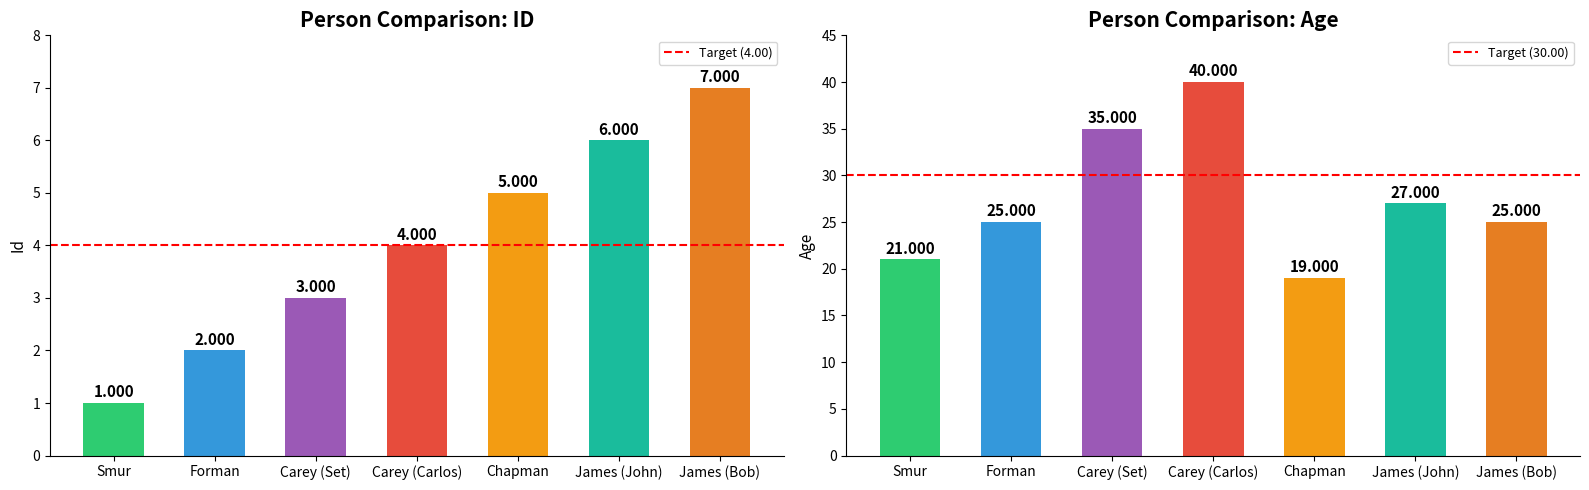

Which series has the largest range (max minus min)?

Age